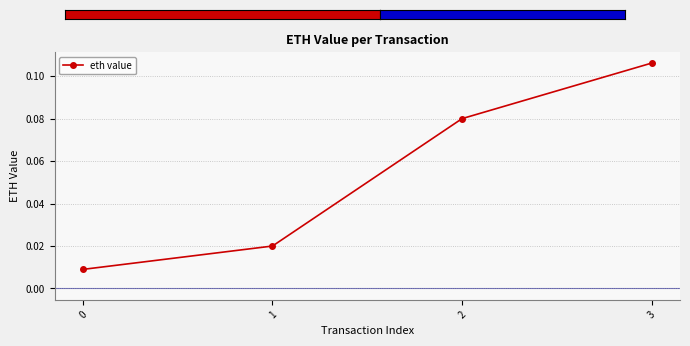

True or false: the data has more than 1 interior local peaks.

False